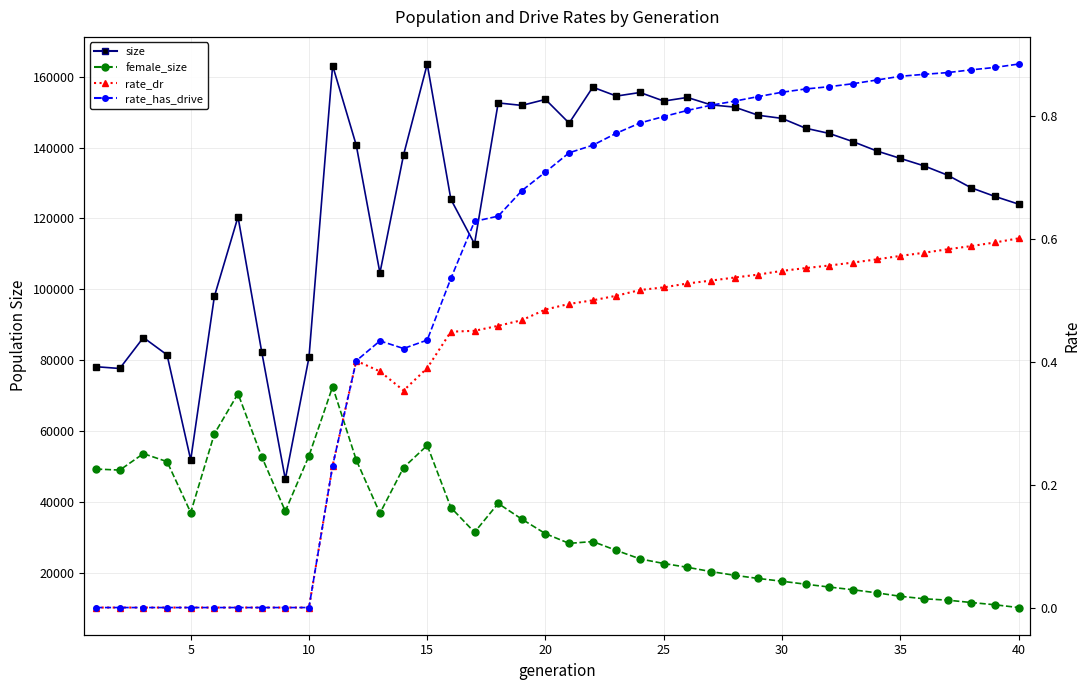

What are all the series names shown in the legend?

size, female_size, rate_dr, rate_has_drive